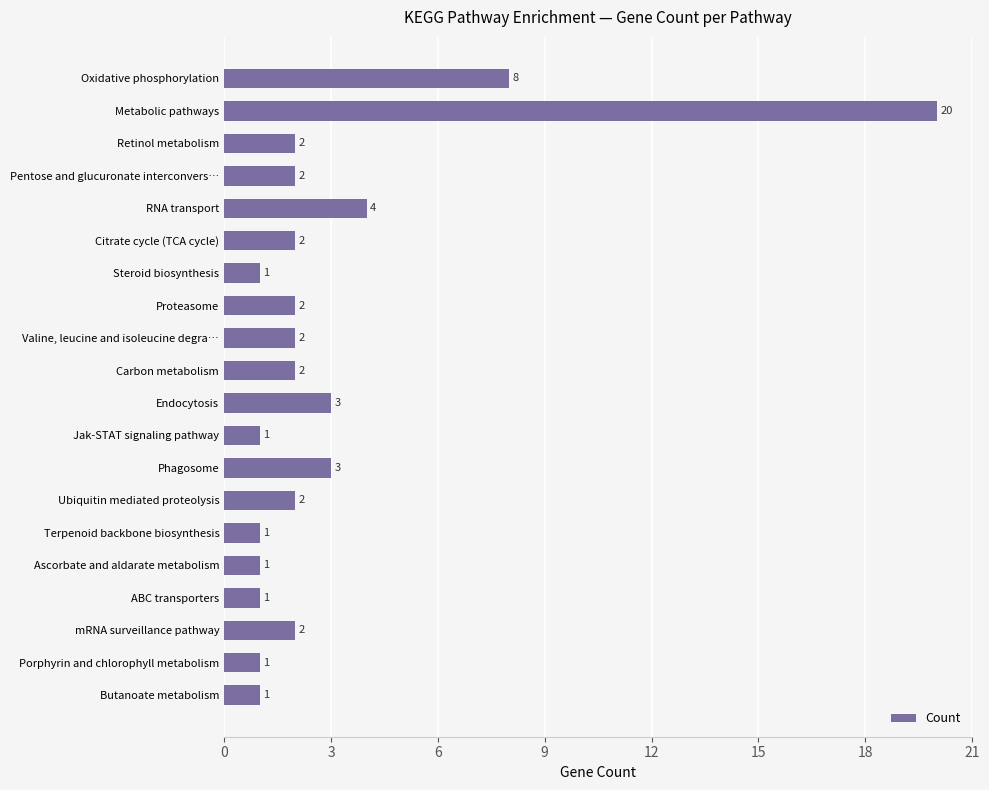

Reading bottom to top, transcribe all the data shown in this chart.

Butanoate metabolism=1	Porphyrin and chlorophyll metabolism=1	mRNA surveillance pathway=2	ABC transporters=1	Ascorbate and aldarate metabolism=1	Terpenoid backbone biosynthesis=1	Ubiquitin mediated proteolysis=2	Phagosome=3	Jak-STAT signaling pathway=1	Endocytosis=3	Carbon metabolism=2	Valine, leucine and isoleucine degra…=2	Proteasome=2	Steroid biosynthesis=1	Citrate cycle (TCA cycle)=2	RNA transport=4	Pentose and glucuronate interconvers…=2	Retinol metabolism=2	Metabolic pathways=20	Oxidative phosphorylation=8